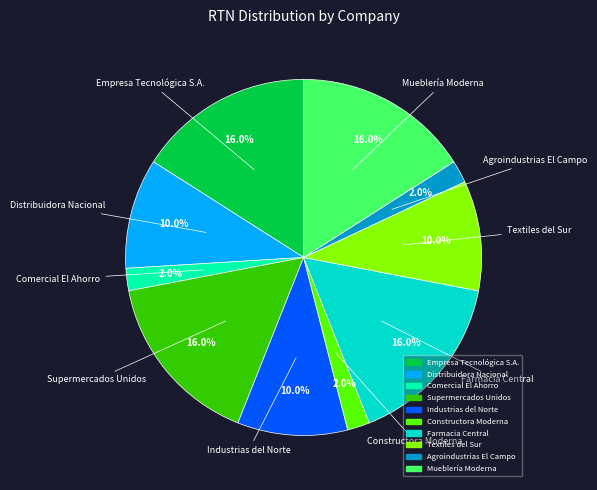

Does Constructora Moderna account for over 50% of the chart?

No